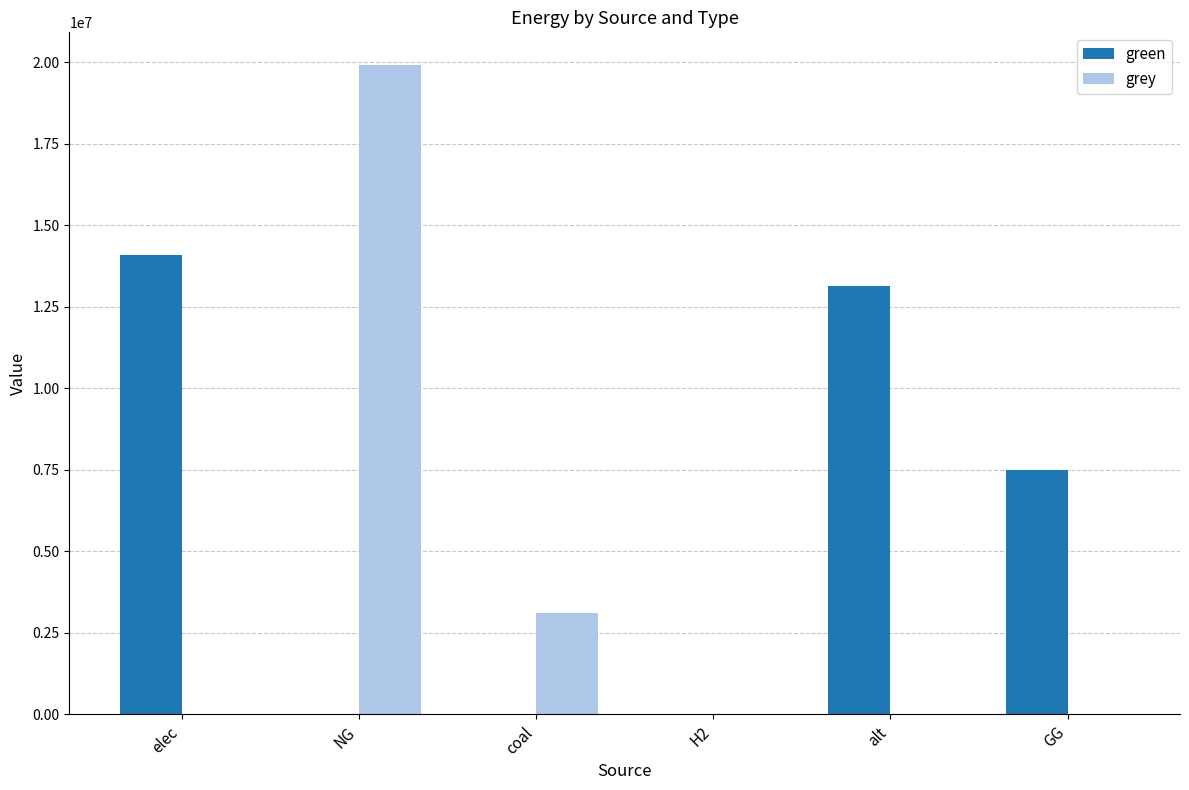

Read the green value at alt.

13128650.0